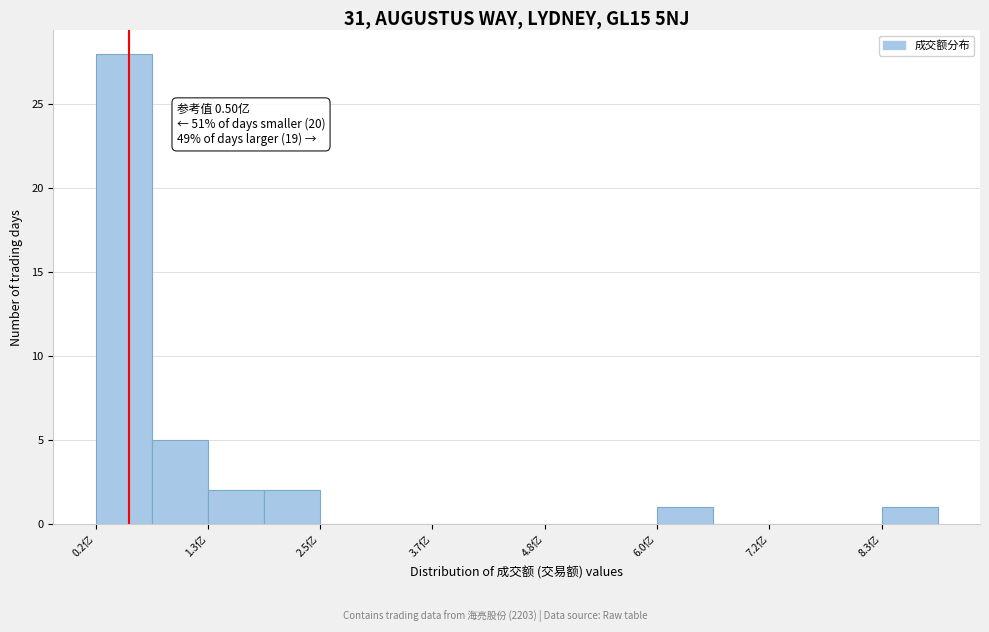

Around what value on the x-axis is the tallest bar? Give the approximate position of its centre, as read against the axis.

0.4